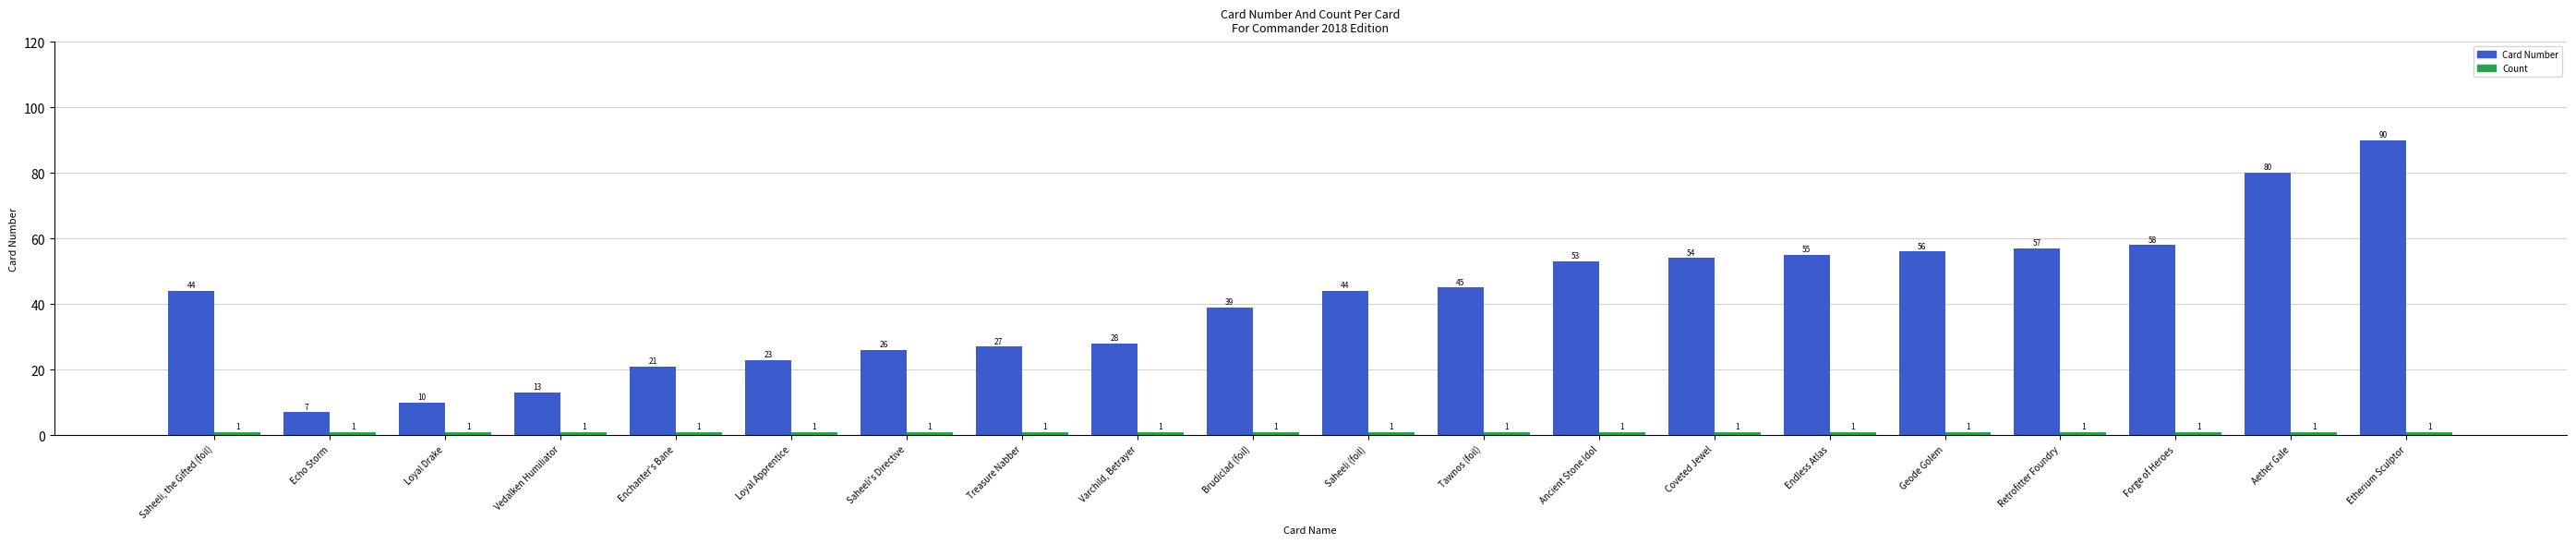

What is the total value across all series at Aether Gale?

81